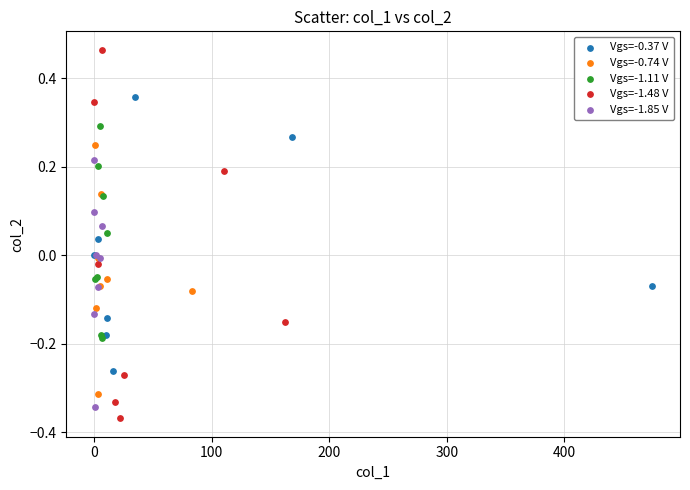

Which series has the largest Y range (max minus min)?

Vgs=-1.48 V